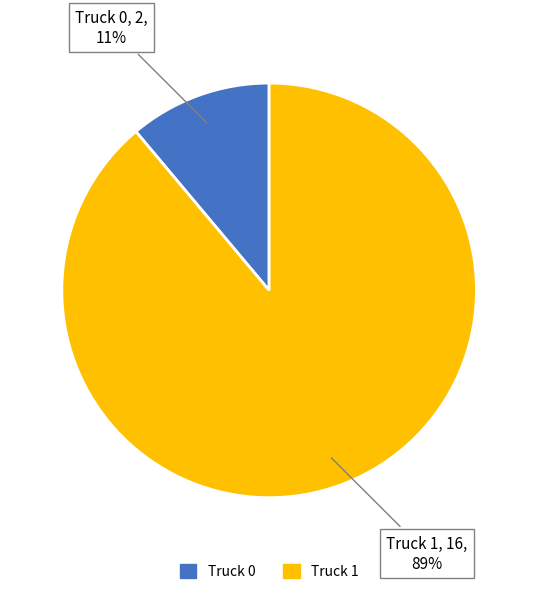

To the nearest percent, what percentage of the pie is Truck 0?

11%